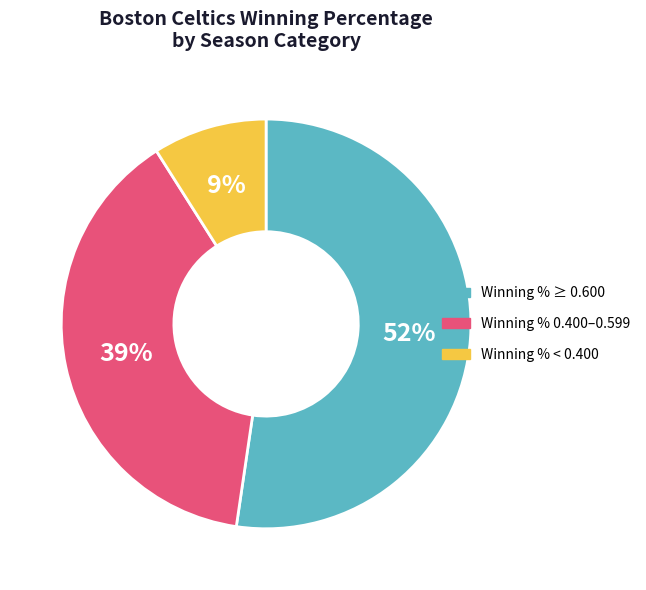

To the nearest percent, what is the average slice percentage?

33%